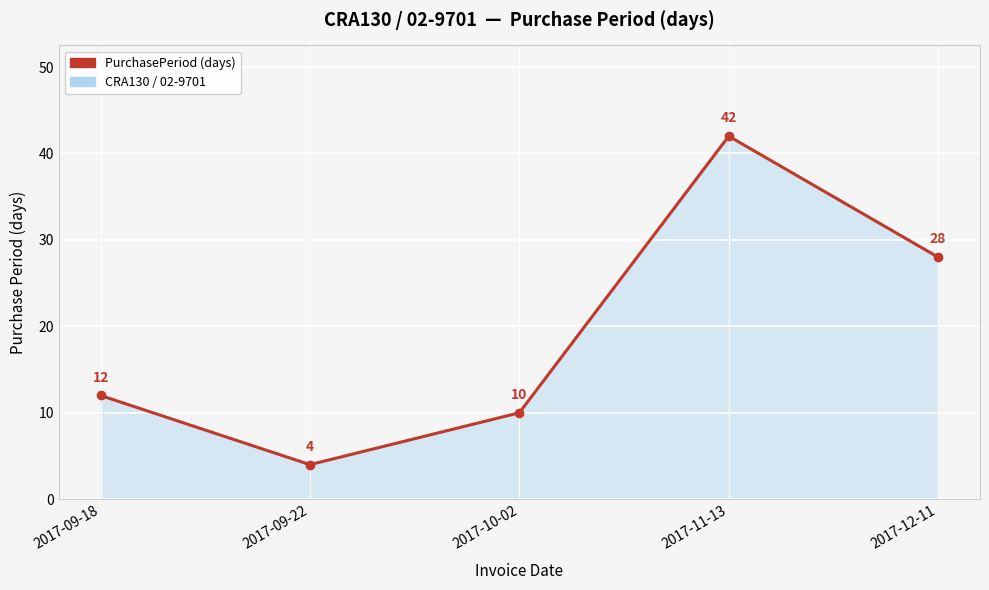

Which has a higher value, 2017-12-11 or 2017-10-02?

2017-12-11